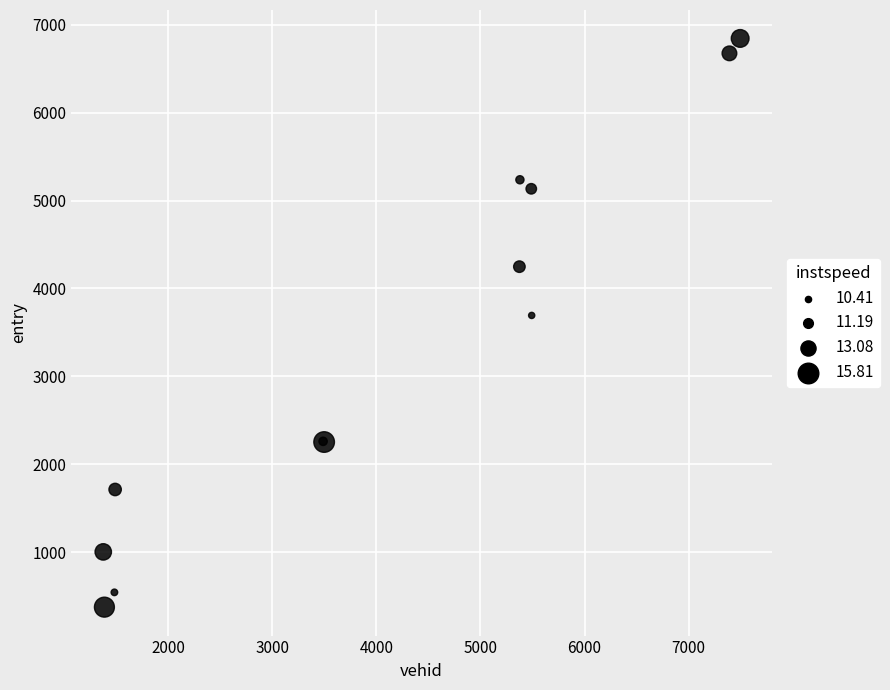

What Y value in the scatter plot is closest to 3609?

3693.4